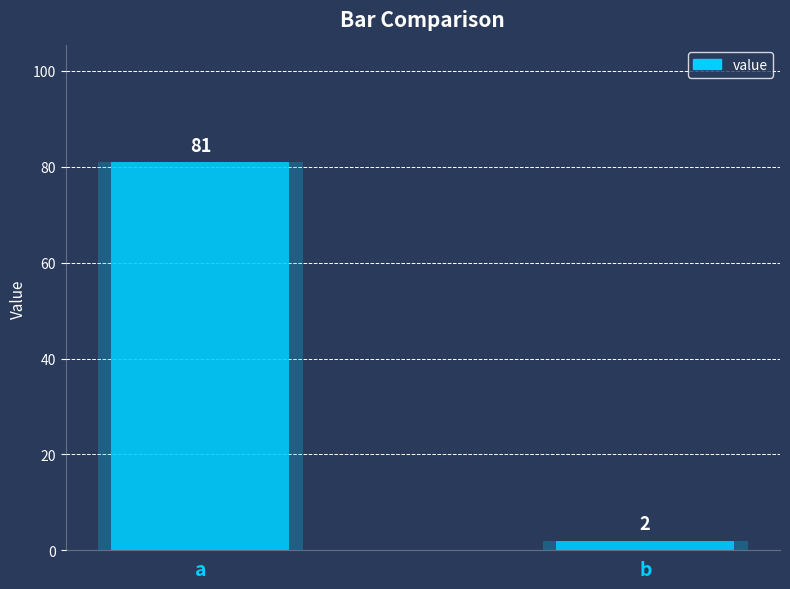

What is the sum of all values?

83